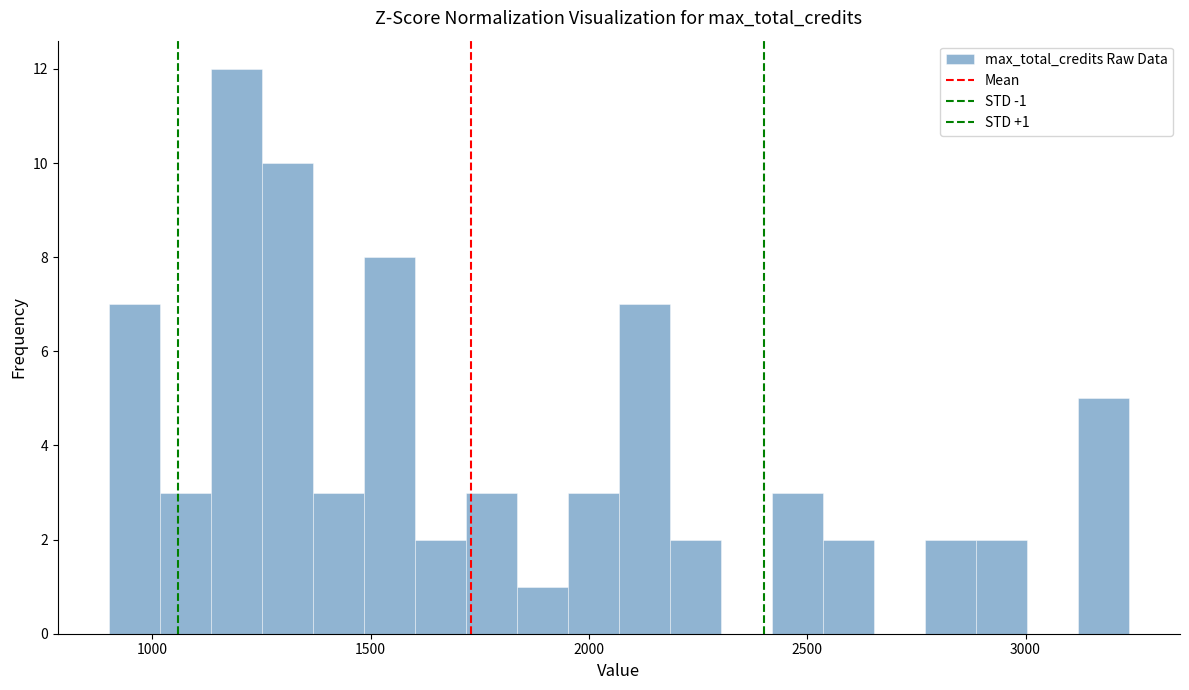

Around what value on the x-axis is the tallest bar? Give the approximate position of its centre, as read against the axis.

1200